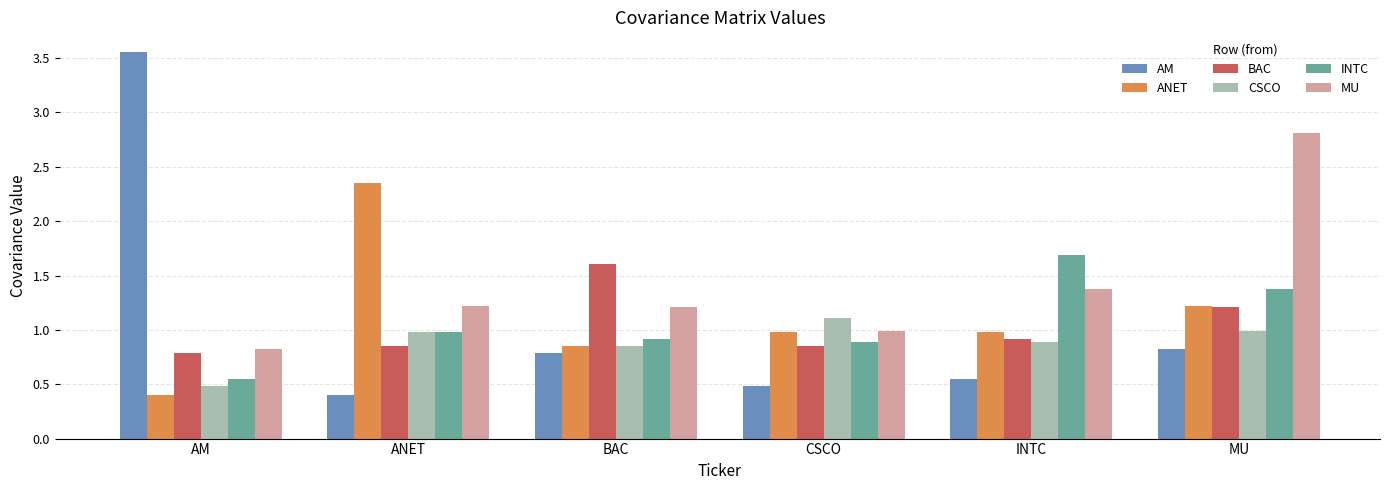

What are all the series names shown in the legend?

AM, ANET, BAC, CSCO, INTC, MU